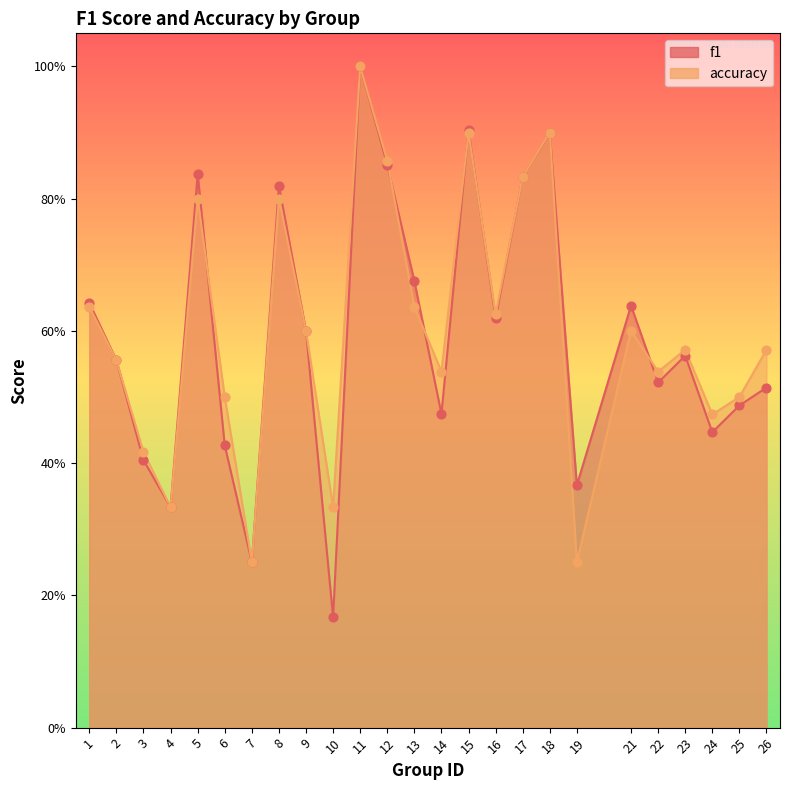

What is the total value across all series at 7?

0.5